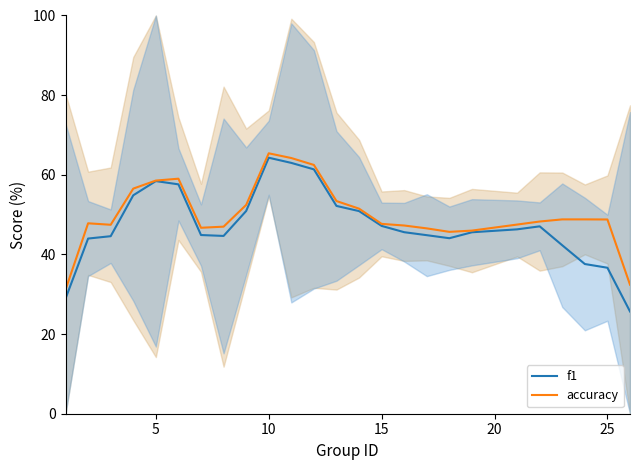

Which series has the largest range (max minus min)?

f1